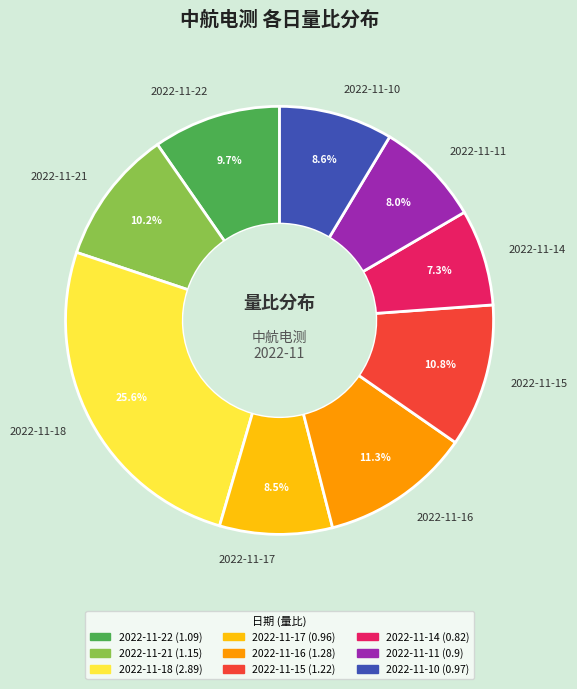

What percentage is the 2022-11-10 slice, to the nearest percent?

9%